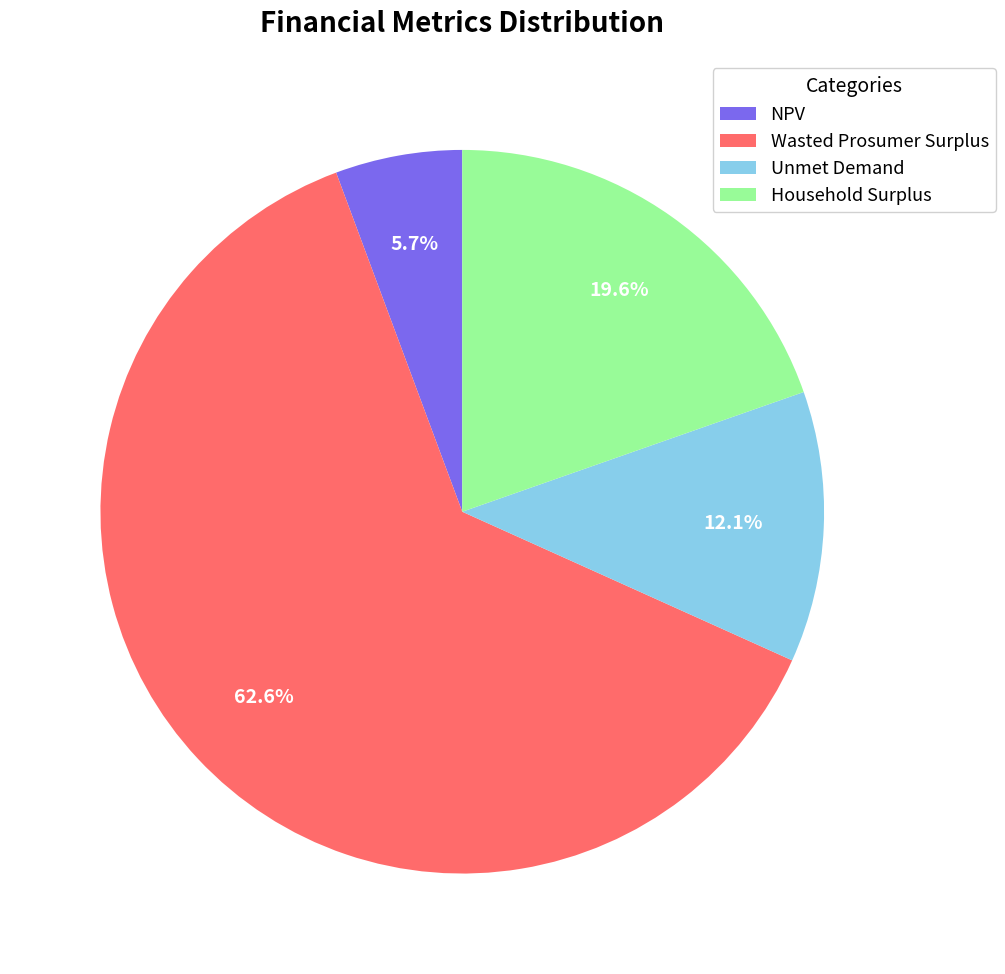

The Unmet Demand slice represents 1% of the pie. True or false?

False